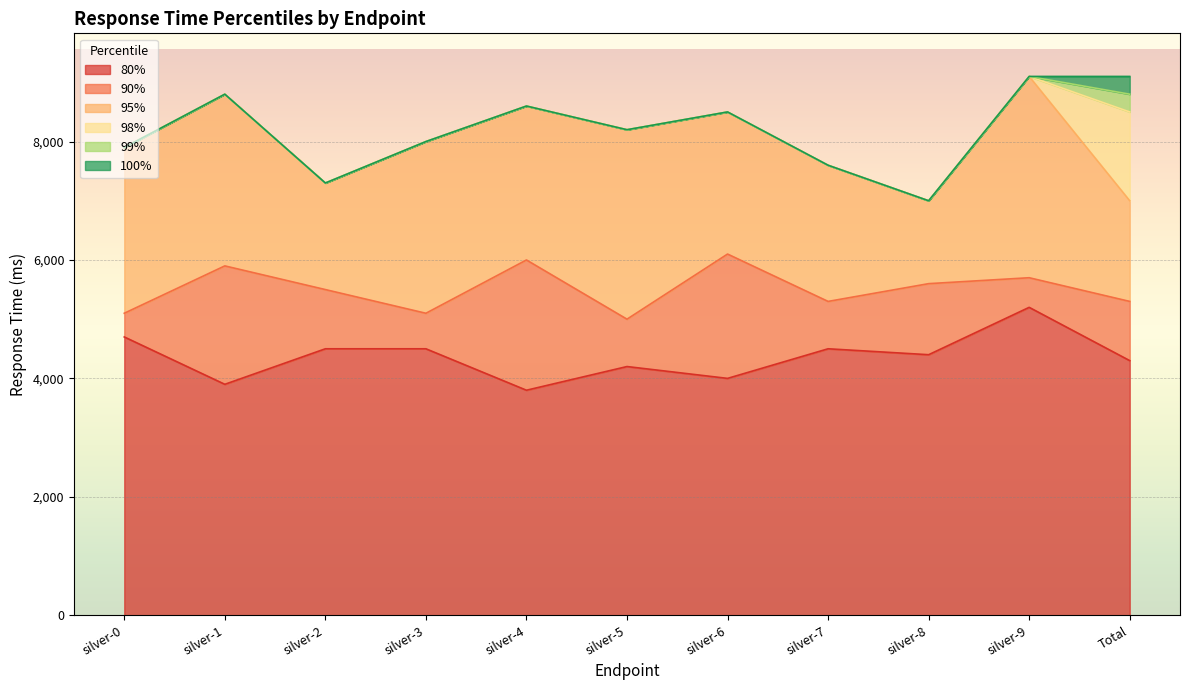

What is the difference between the 90% values at silver-0 and silver-1?

800